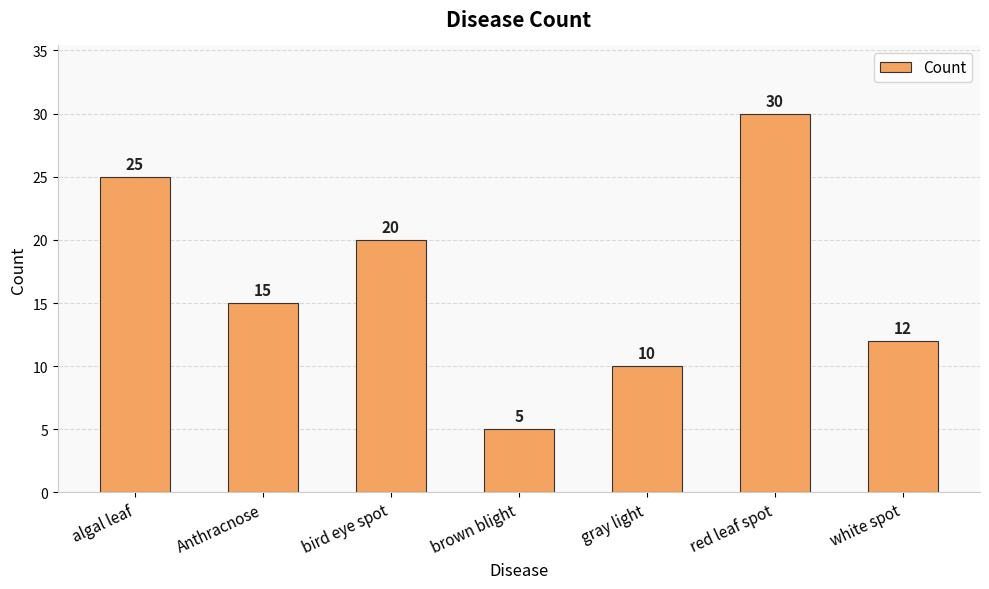

The chart shows a value of 7 at brown blight. True or false?

False